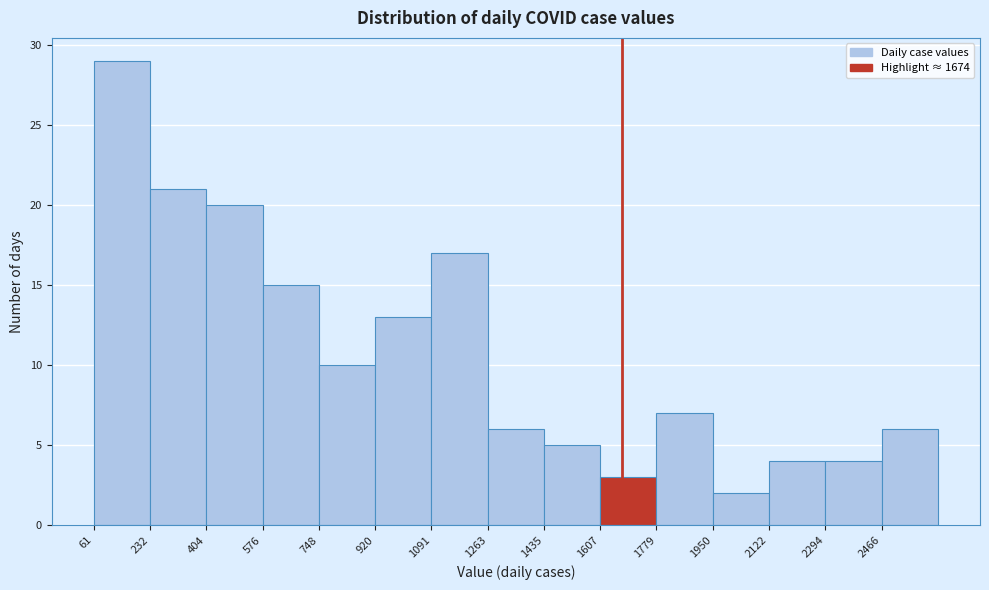

What is the height of the bar covering 1440 to 1600 on the x-axis? Neither the bar edges nor the heights are printed on the chart, so give them approximately, as read against the axes.

5